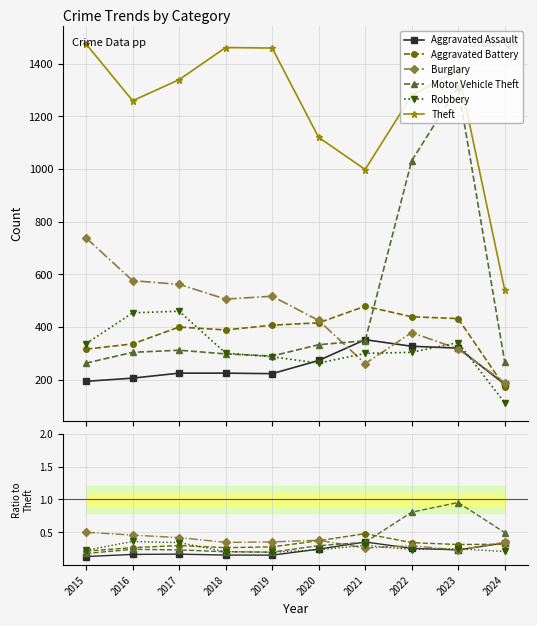

Reading right to left, transcribe all the data shown in this chart.

Aggravated Assault: 2024=0.3	2023=0.2	2022=0.3	2021=0.4	2020=0.2	2019=0.2	2018=0.2	2017=0.2	2016=0.2	2015=0.1
Aggravated Battery: 2024=0.3	2023=0.3	2022=0.3	2021=0.5	2020=0.4	2019=0.3	2018=0.3	2017=0.3	2016=0.3	2015=0.2
Burglary: 2024=0.3	2023=0.2	2022=0.3	2021=0.3	2020=0.4	2019=0.4	2018=0.3	2017=0.4	2016=0.5	2015=0.5
Motor Vehicle Theft: 2024=0.5	2023=1.0	2022=0.8	2021=0.3	2020=0.3	2019=0.2	2018=0.2	2017=0.2	2016=0.2	2015=0.2
Robbery: 2024=0.2	2023=0.2	2022=0.2	2021=0.3	2020=0.2	2019=0.2	2018=0.2	2017=0.3	2016=0.4	2015=0.2
Theft: 2024=542.0	2023=1375.0	2022=1279.0	2021=998.0	2020=1120.0	2019=1459.0	2018=1461.0	2017=1339.0	2016=1259.0	2015=1474.0